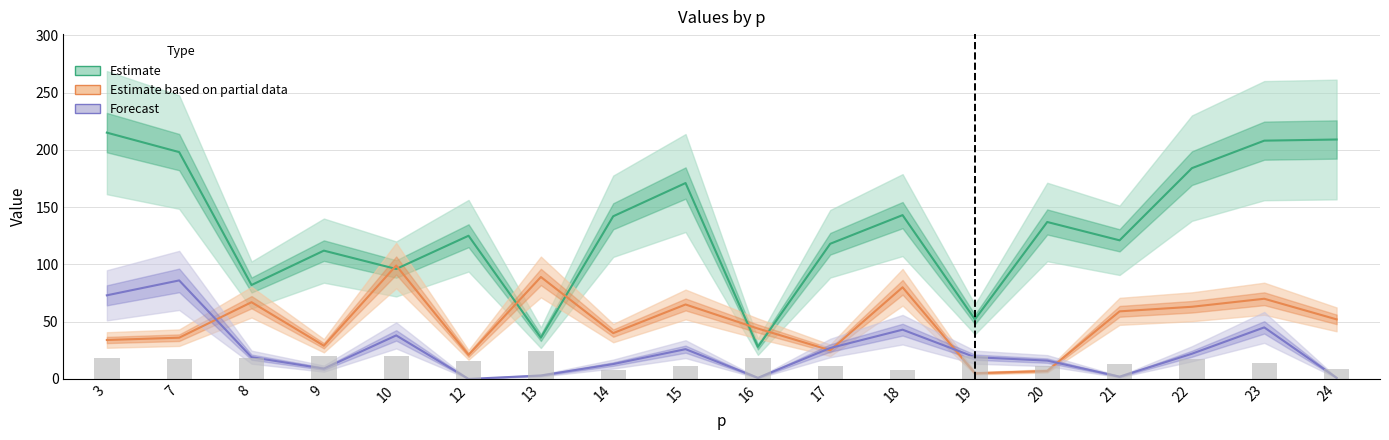

Rank the categories by Forecast value from lowest to highest.

12, 16, 24, 21, 13, 9, 14, 20, 8, 19, 22, 15, 17, 10, 18, 23, 3, 7